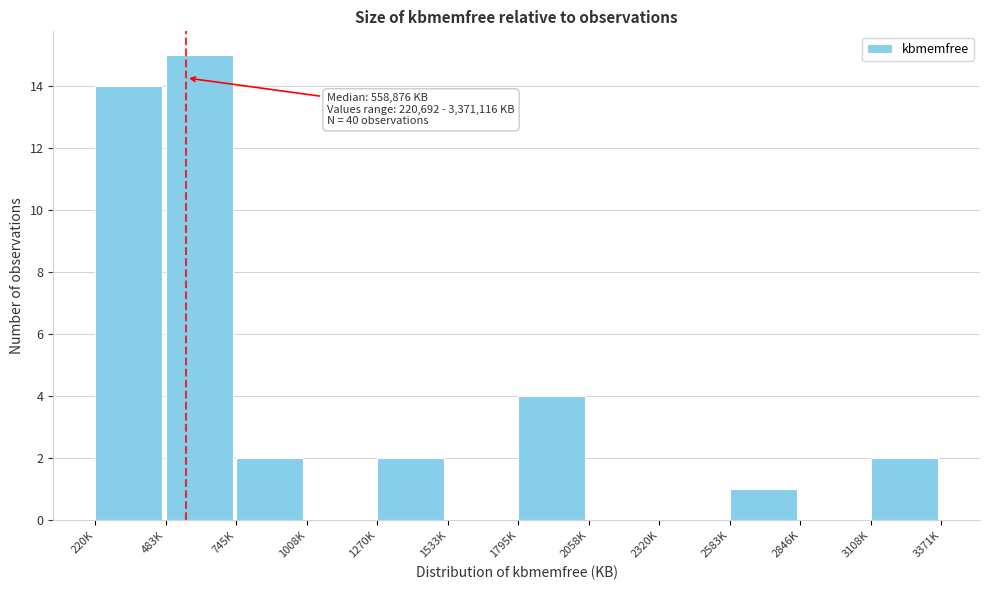

Reading left to right, list all the values displayed in this chart.

220K=14	483K=15	745K=2	1008K=0	1270K=2	1533K=0	1795K=4	2058K=0	2320K=0	2583K=1	2846K=0	3108K=2